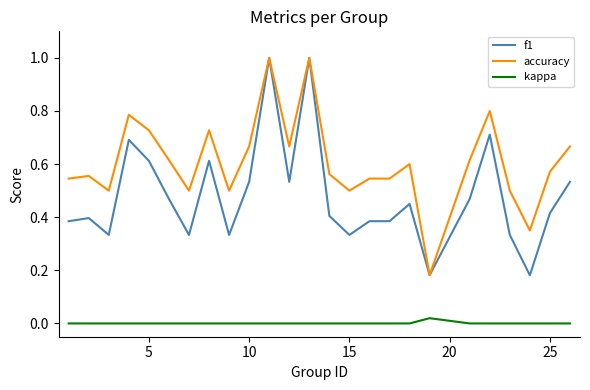

What is the greatest value displayed?

1.0